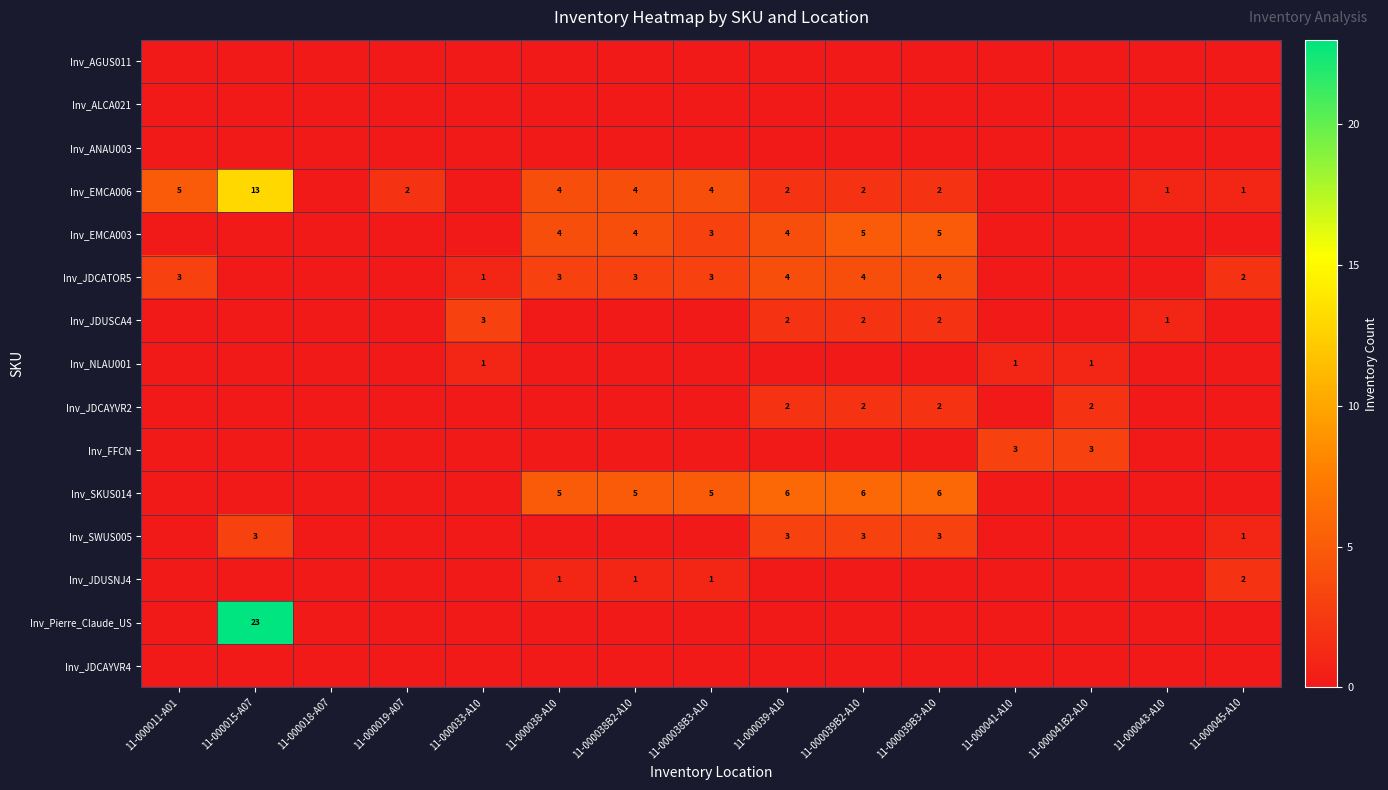

True or false: Inv_JDUSNJ4 has a value of 1 at 11-000038B3-A10.

True